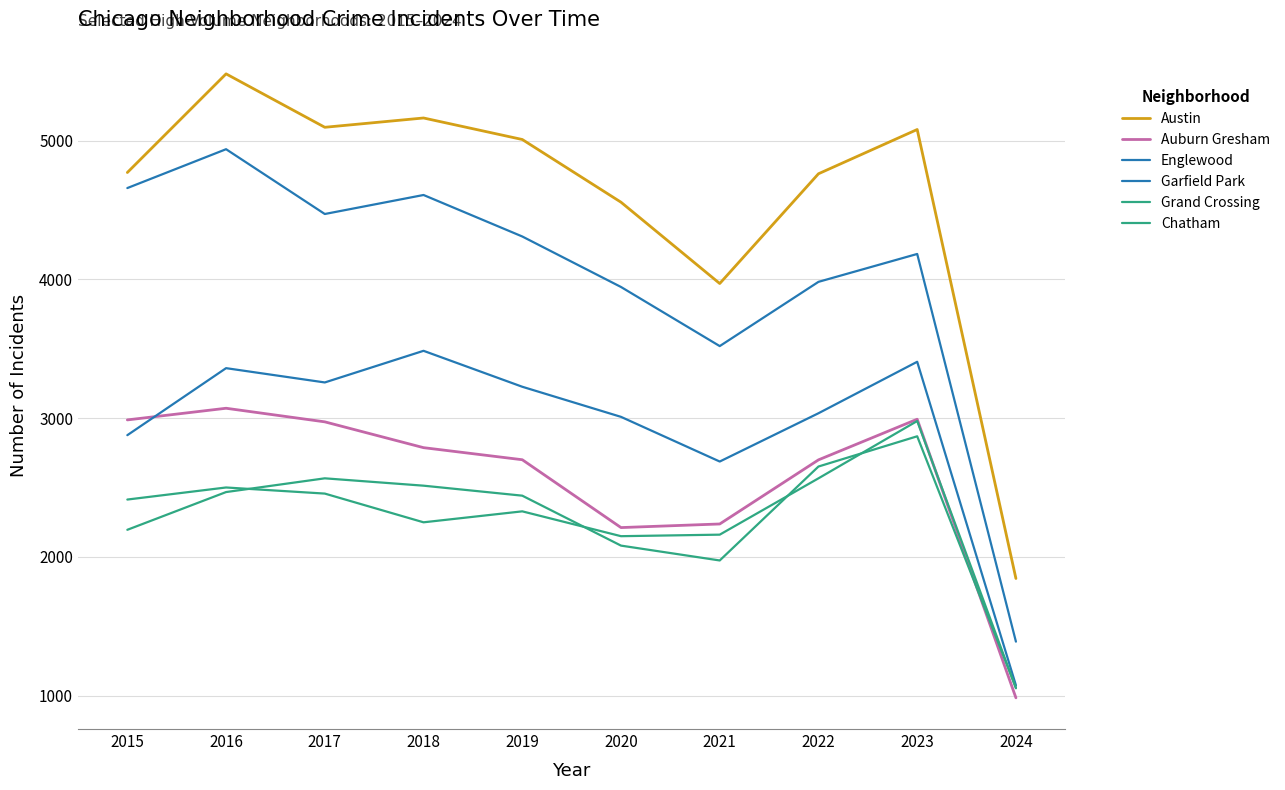

Reading left to right, list all the values displayed in this chart.

Austin: 4770	5481	5096	5163	5008	4556	3970	4761	5080	1844
Auburn Gresham: 2987	3071	2973	2787	2700	2211	2237	2699	2992	984
Englewood: 4658	4938	4471	4608	4309	3945	3519	3982	4183	1389
Garfield Park: 2877	3360	3257	3485	3226	3009	2687	3035	3406	1074
Grand Crossing: 2413	2500	2456	2249	2328	2149	2160	2566	2979	1053
Chatham: 2195	2467	2566	2513	2441	2081	1974	2651	2869	1057